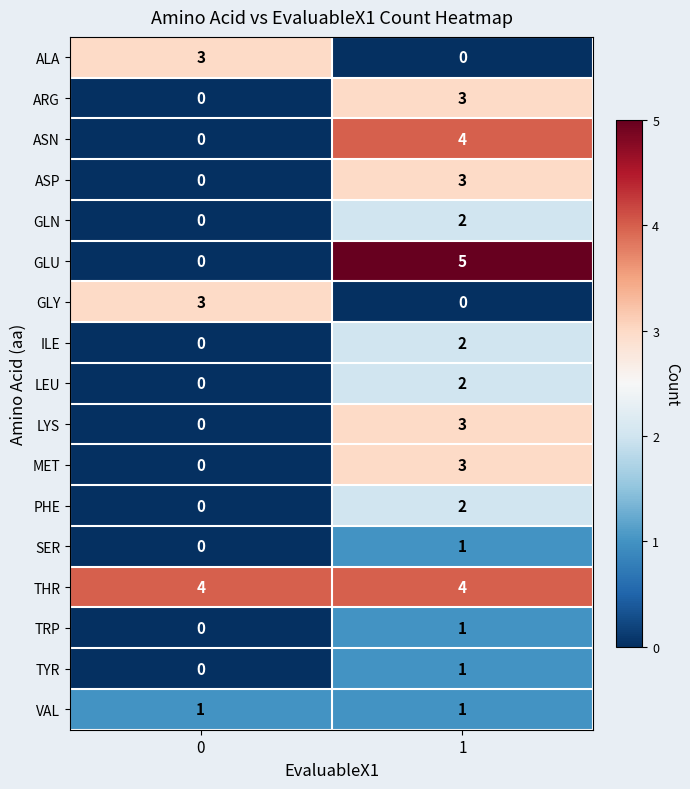

At how many categories does at least one series exceed 1?

2